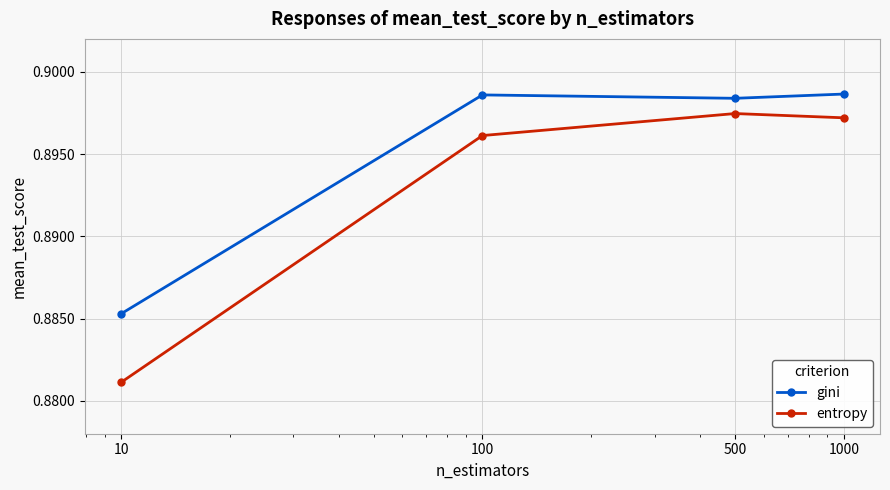

List the series in order of their overall mean, lowest first.

entropy, gini